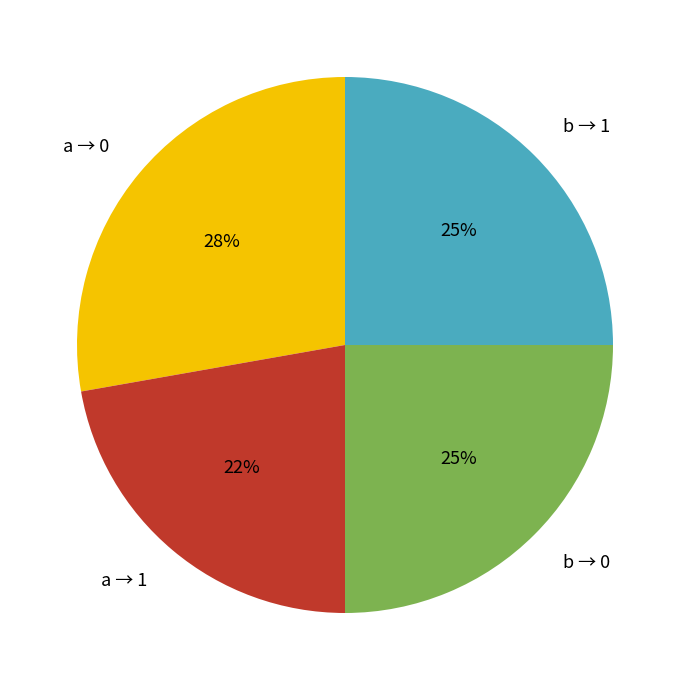

Is there a majority slice in this chart?

No